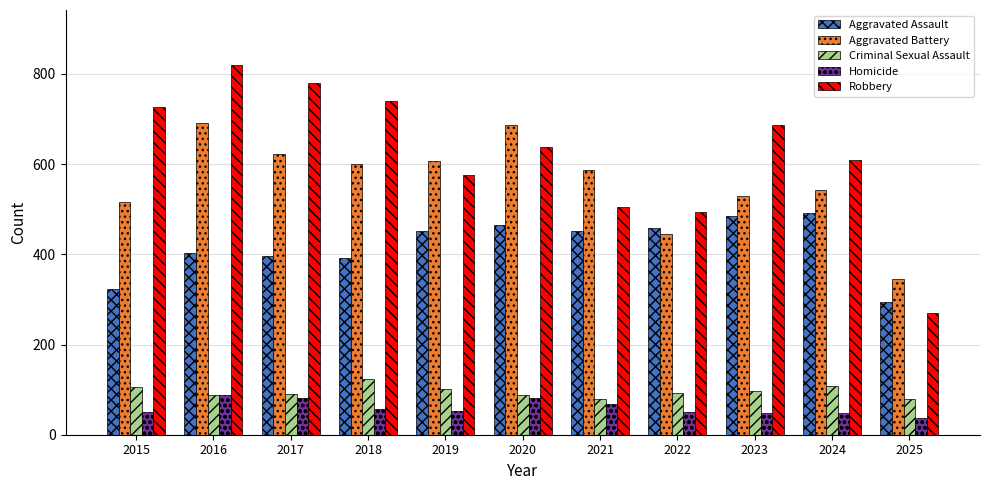

What is the total value across all series at 2016?

2086